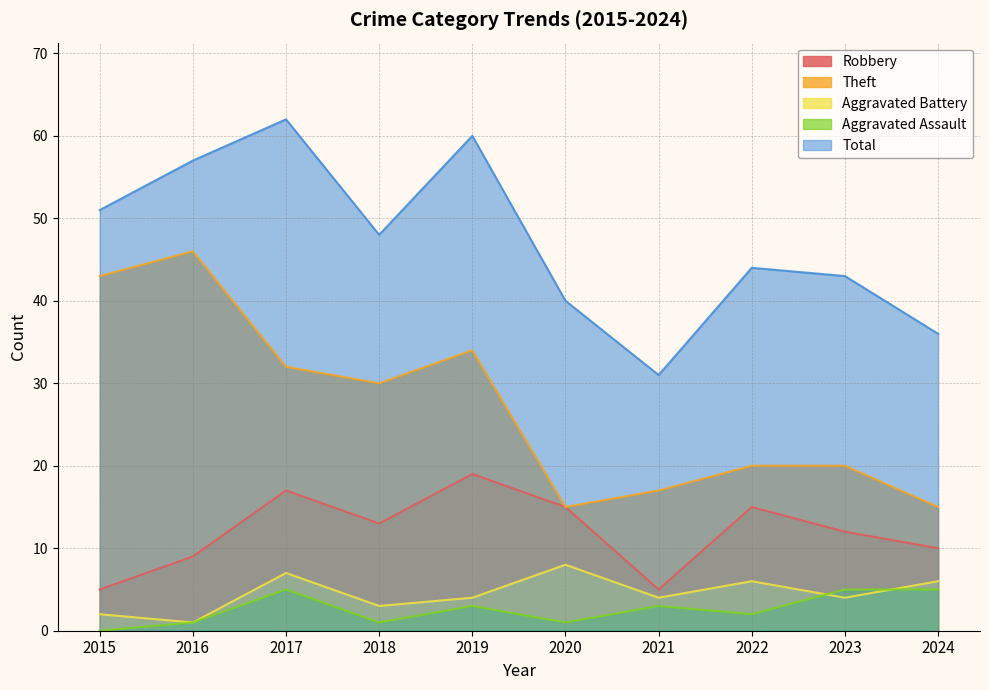

How many interior local peaks does the Total series have?

3